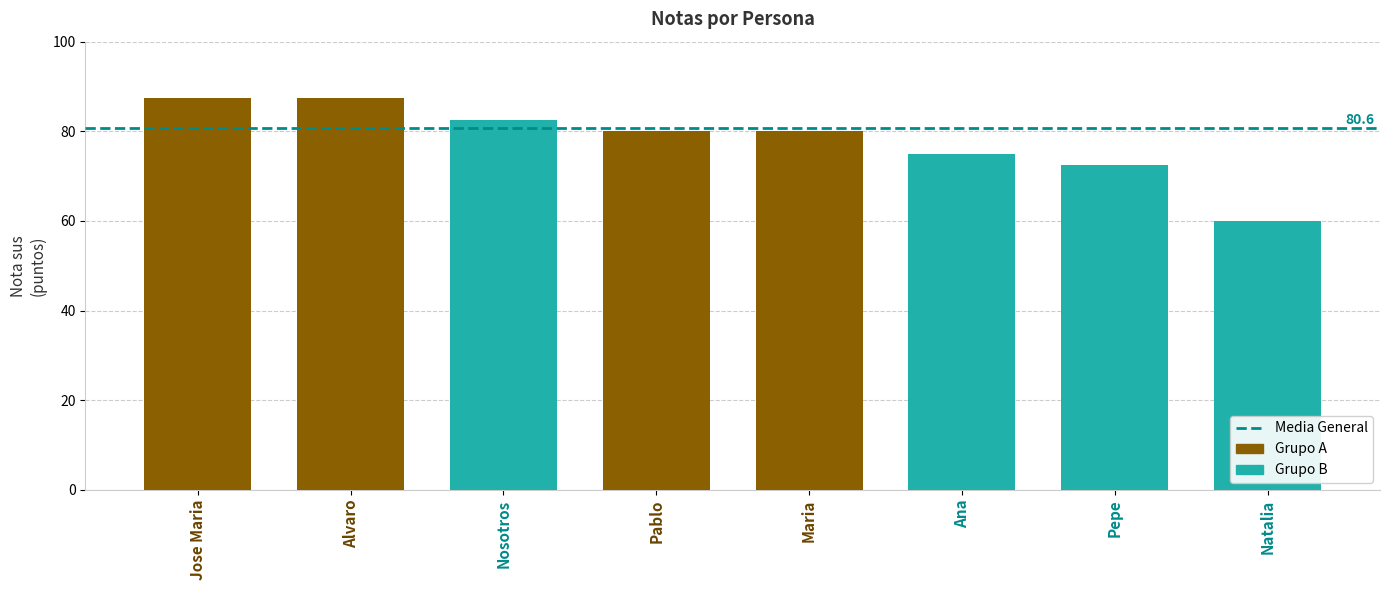

The value at Pablo is 80.0. True or false?

True